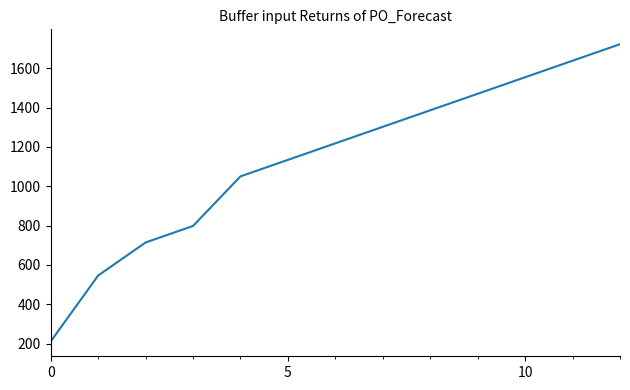

What is the difference between the maximum and minimum values?

1511